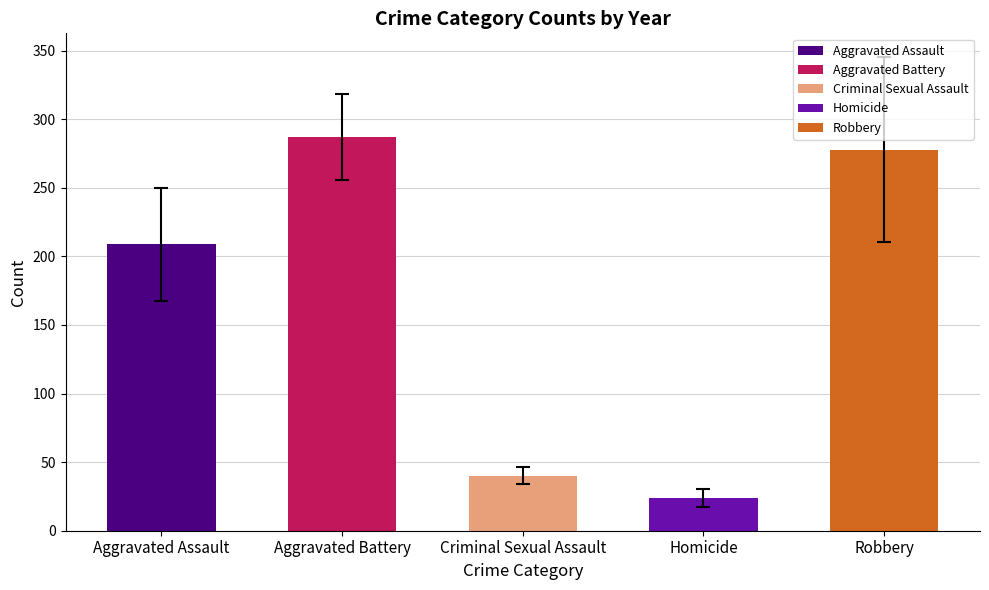

The chart shows a value of 397.5 at Aggravated Battery. True or false?

False